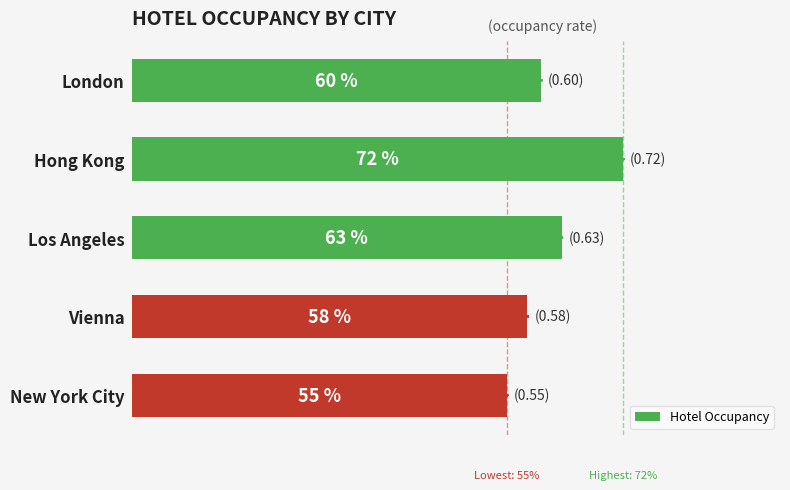

Does the chart contain stacked bars?

No